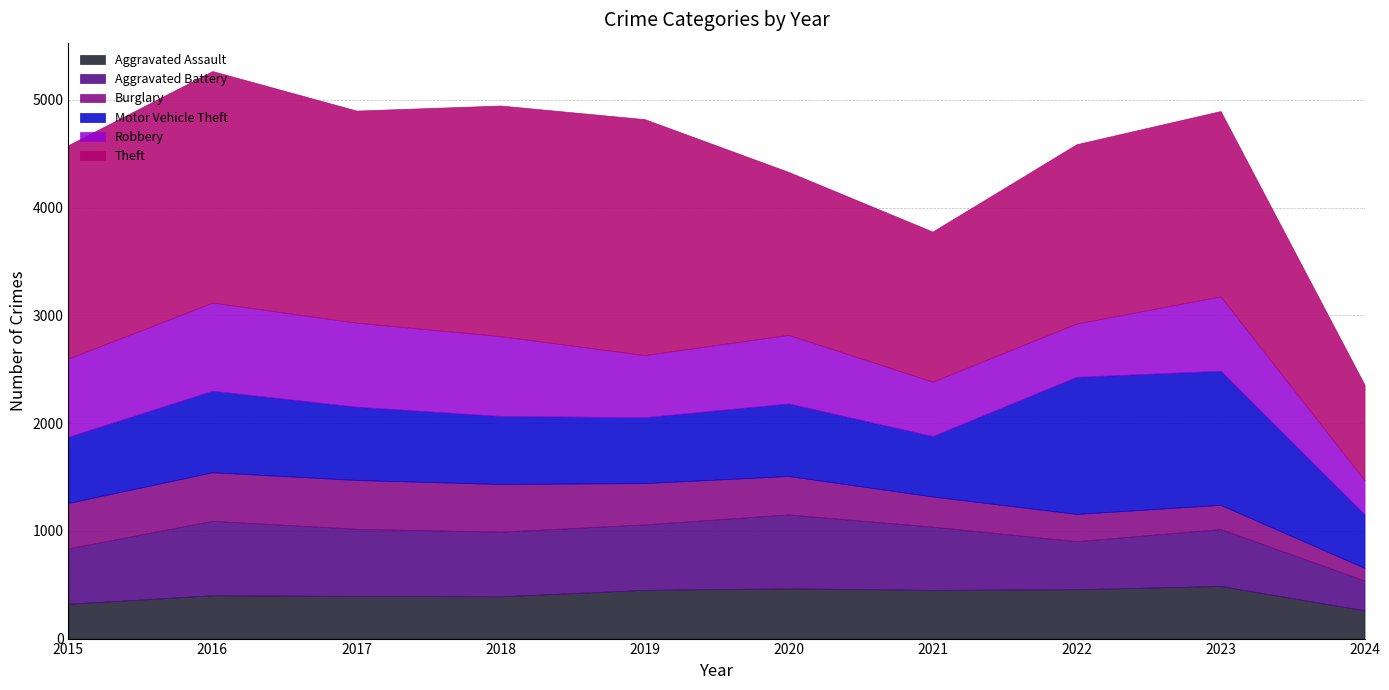

At which label is Robbery closest to 568?

2019